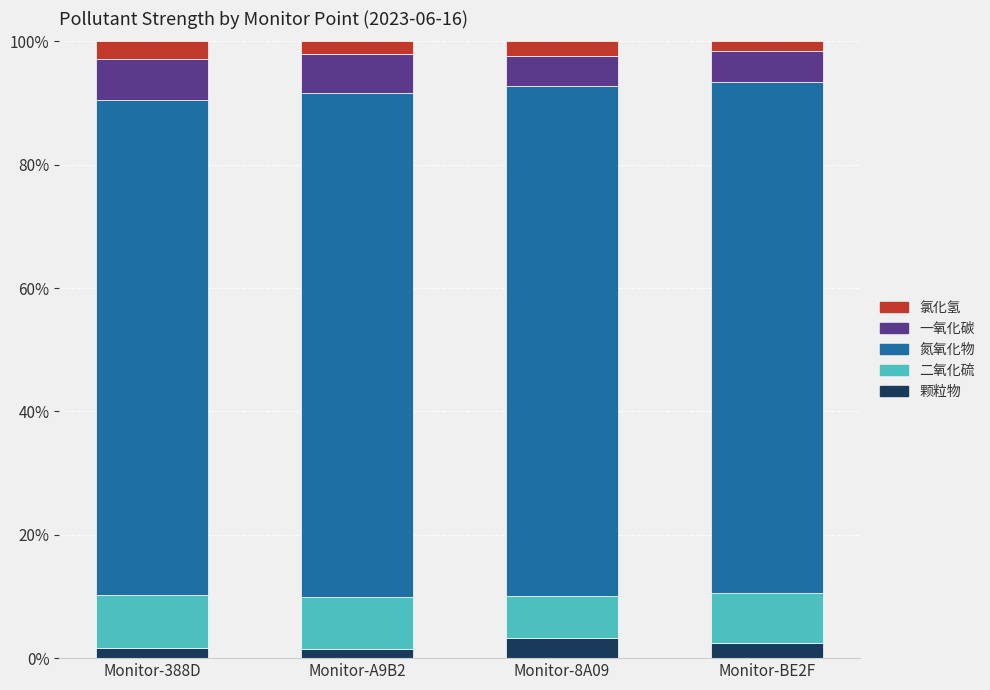

What is the total value across all series at Monitor-8A09?

100.0